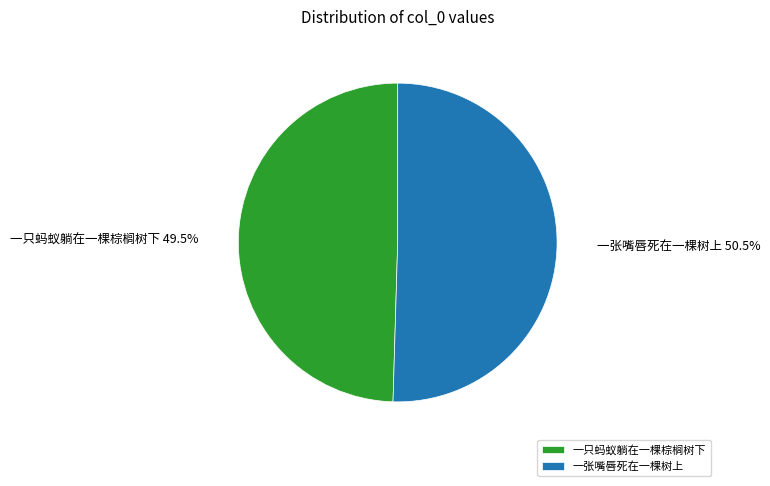

Is the sum of 一只蚂蚁躺在一棵棕榈树下 and 一张嘴唇死在一棵树上 greater than half?

Yes